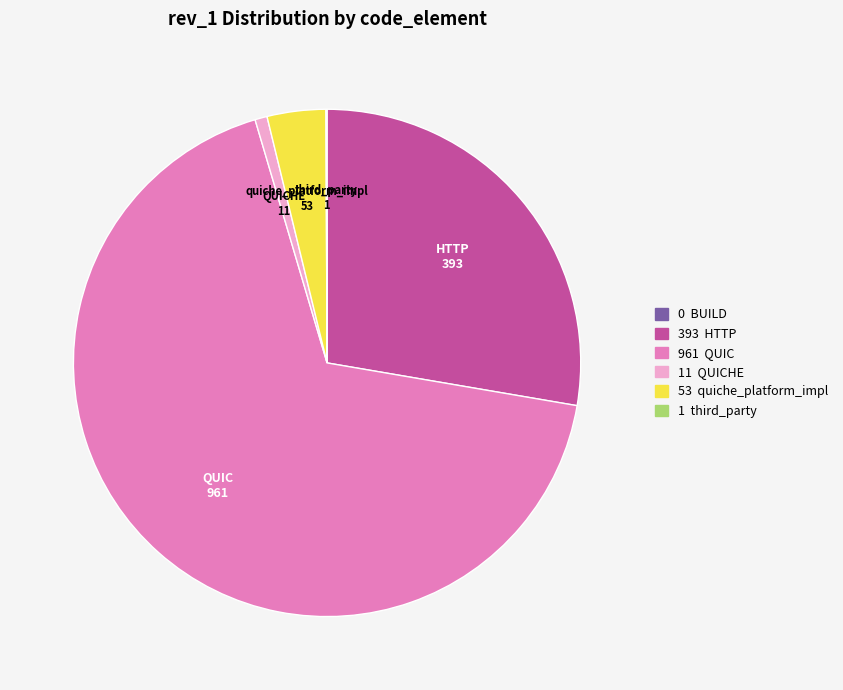

Is there a majority slice in this chart?

Yes